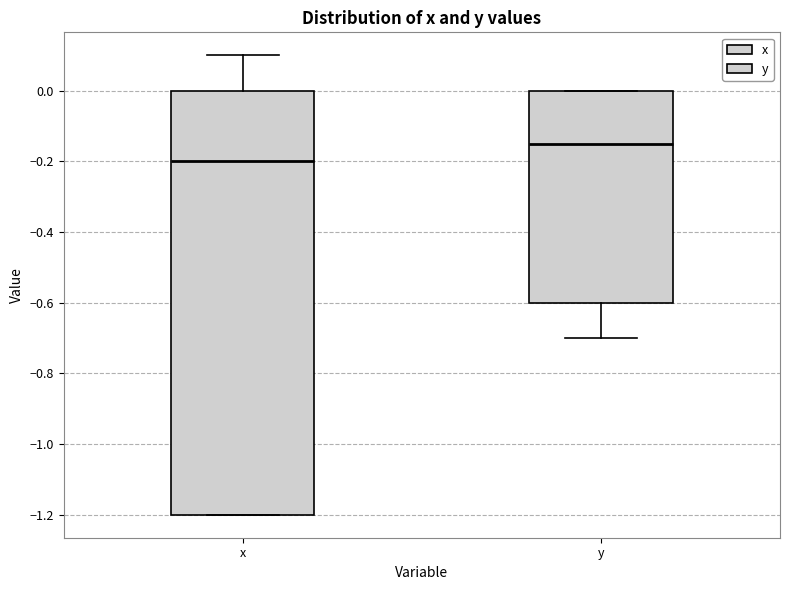

Reading left to right, transcribe this box plot: for each box, give where its median line is, the range the box spans, and where its two whiskers end, as read against the y-axis. The values are not printed on the chart, so give them approximately, as read against the axis.

x: median -0.20, box -1.20 to 0.00, whiskers -1.20 to 0.10
y: median -0.14, box -0.60 to 0.00, whiskers -0.70 to 0.00